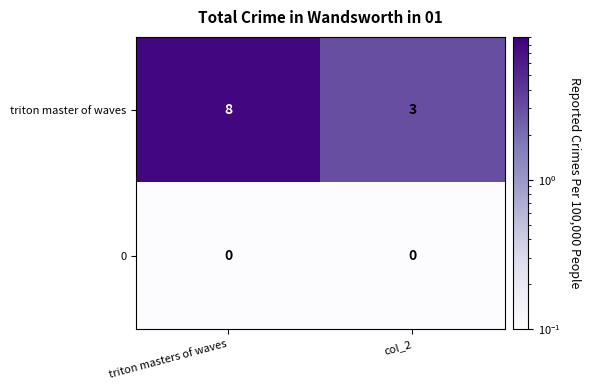

Between triton masters of waves and col_2, which series saw the biggest shift?

triton master of waves